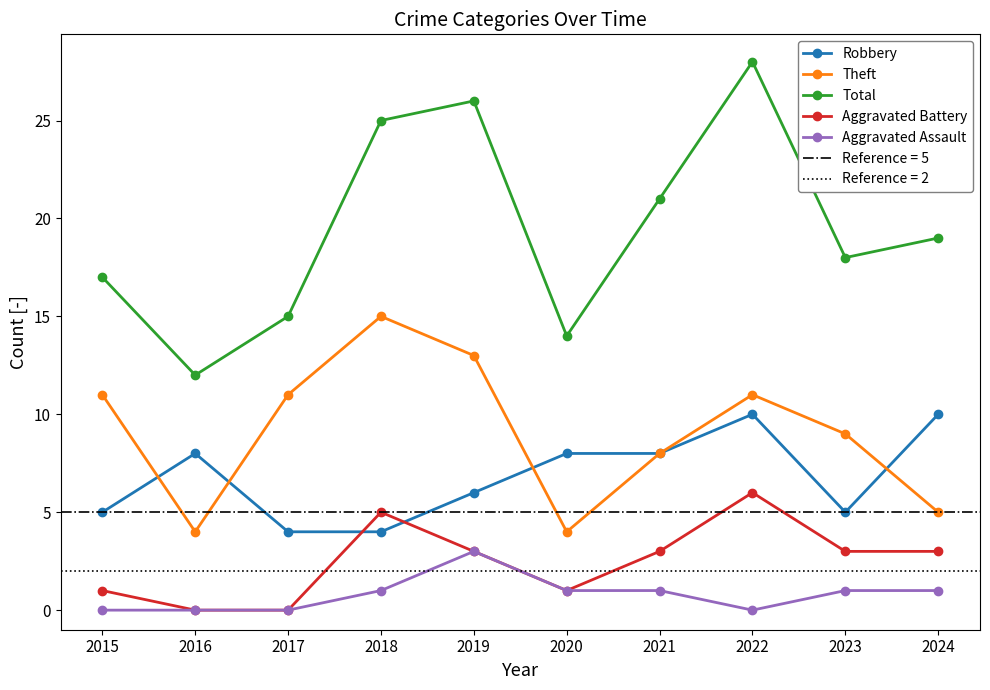

Reading right to left, transcribe all the data shown in this chart.

Robbery: 10	5	10	8	8	6	4	4	8	5
Theft: 5	9	11	8	4	13	15	11	4	11
Total: 19	18	28	21	14	26	25	15	12	17
Aggravated Battery: 3	3	6	3	1	3	5	0	0	1
Aggravated Assault: 1	1	0	1	1	3	1	0	0	0